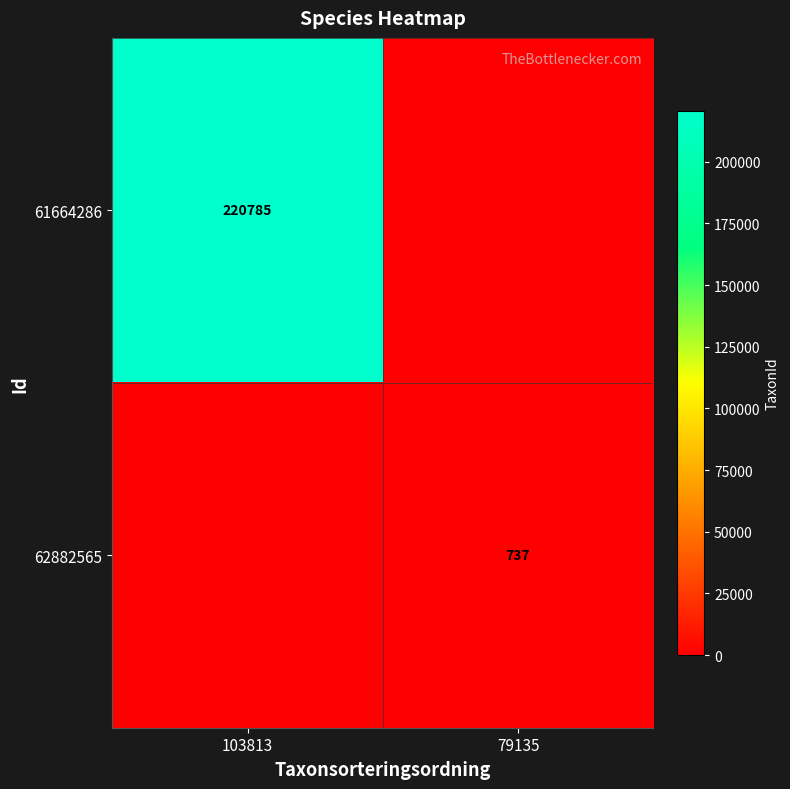

True or false: 61664286 has a value of 153525 at 103813.

False